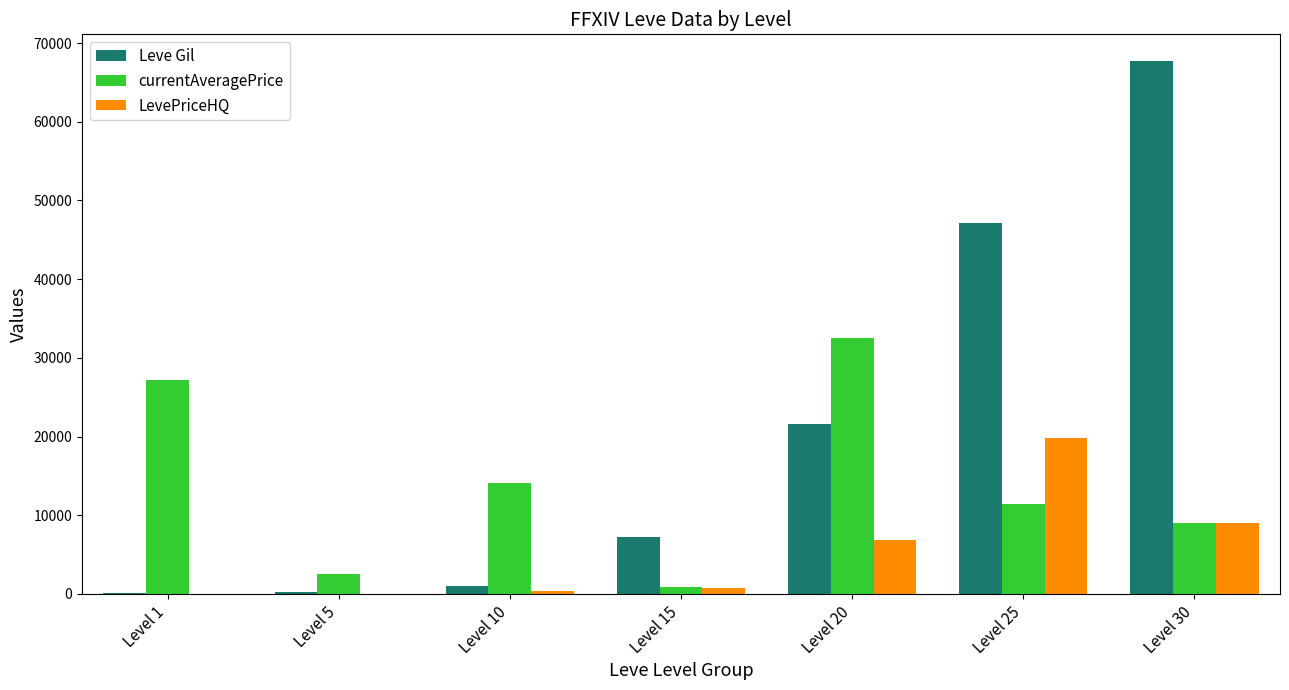

Is it true that currentAveragePrice equals 11433 at Level 25?

True